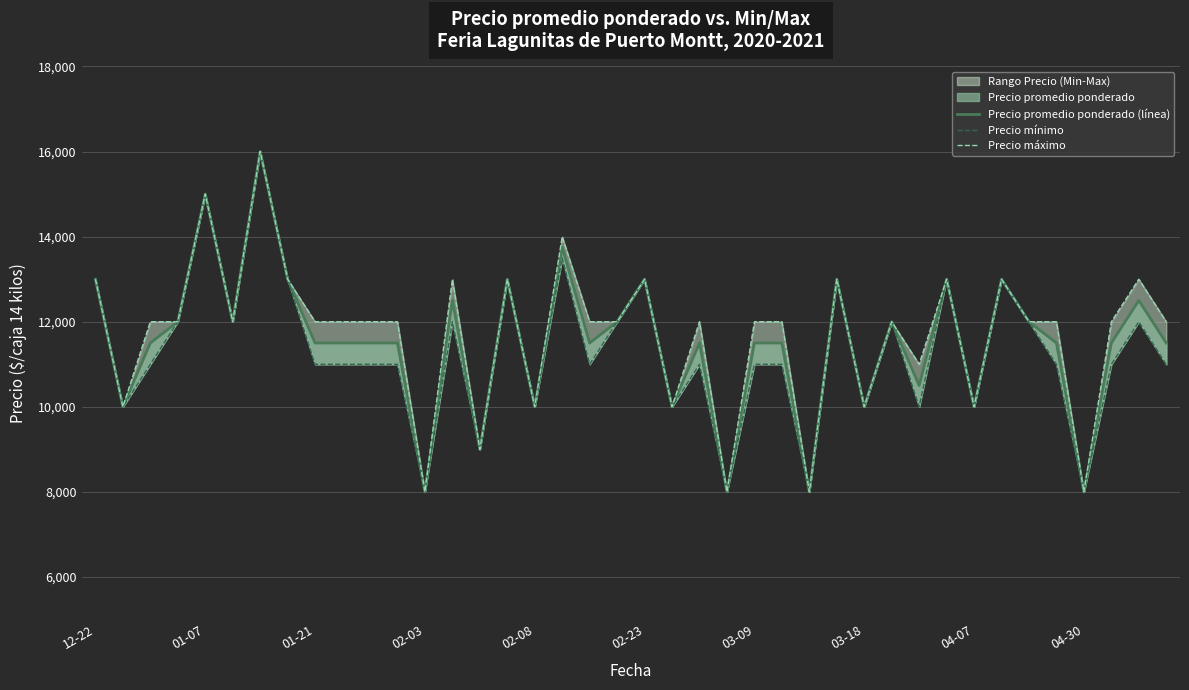

Which category has the lowest value across all series?

02-03